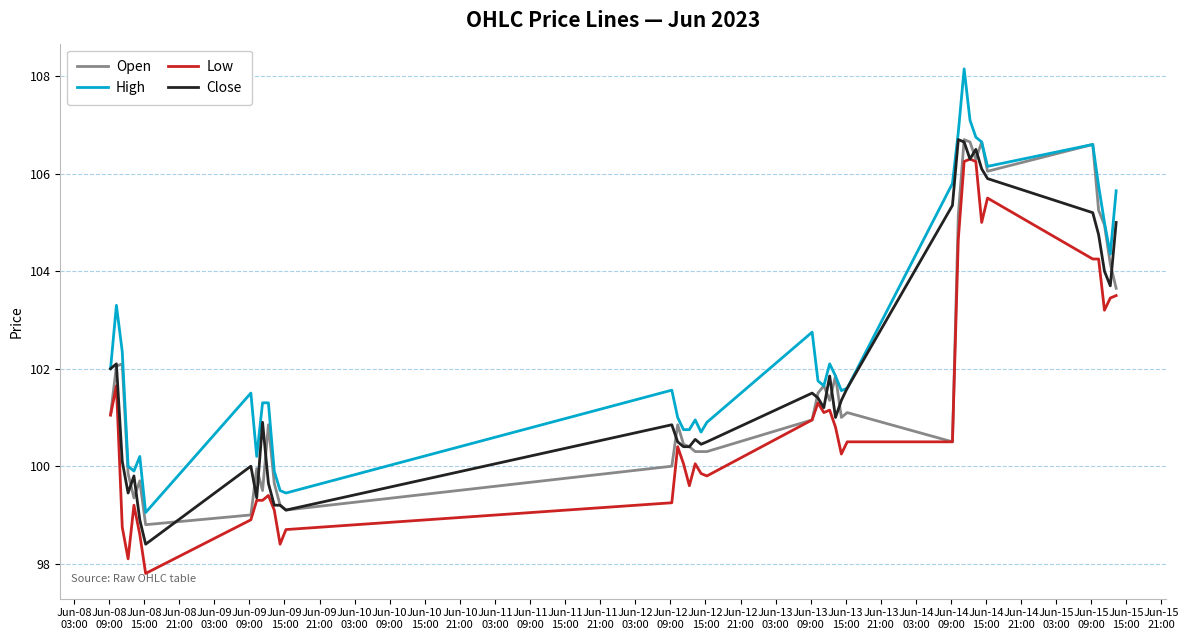

What is the minimum value for Low?

97.8